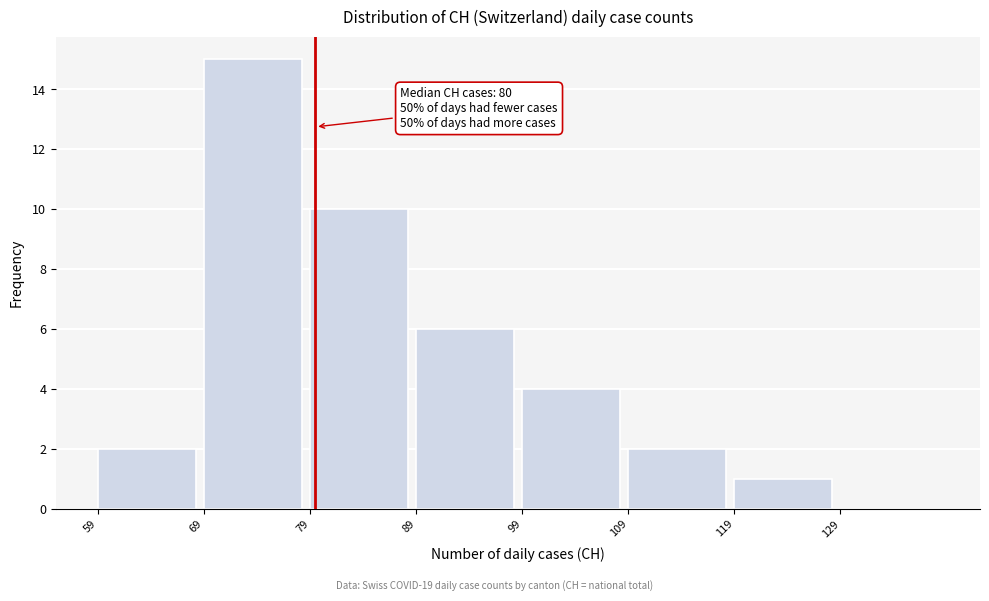

Which range on the x-axis has the tallest bar?

69 to 79